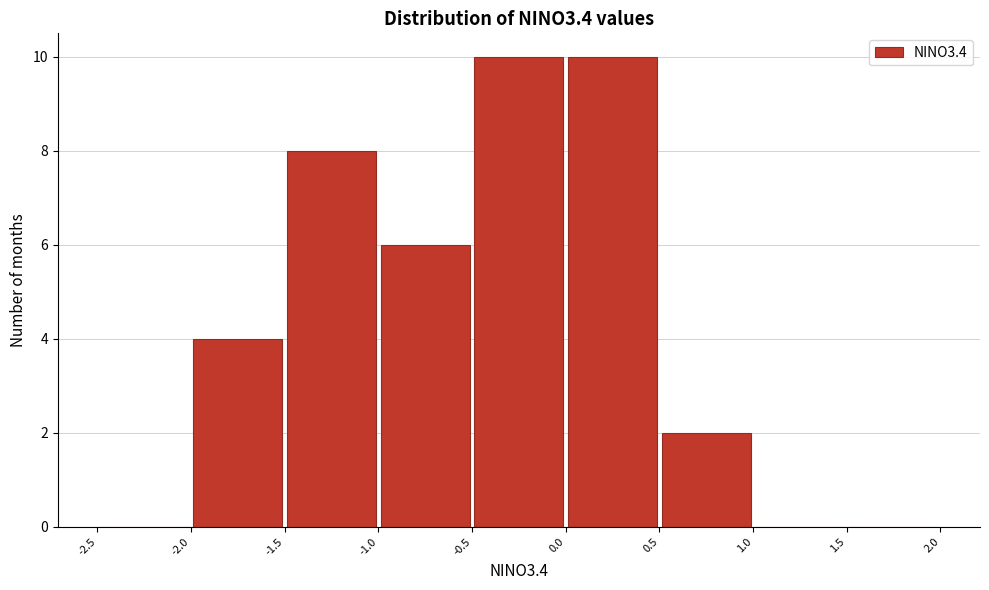

What is the height of the bar covering 0.5 to 1.0 on the x-axis? The values are not printed on the chart, so give them approximately, as read against the axis.

2